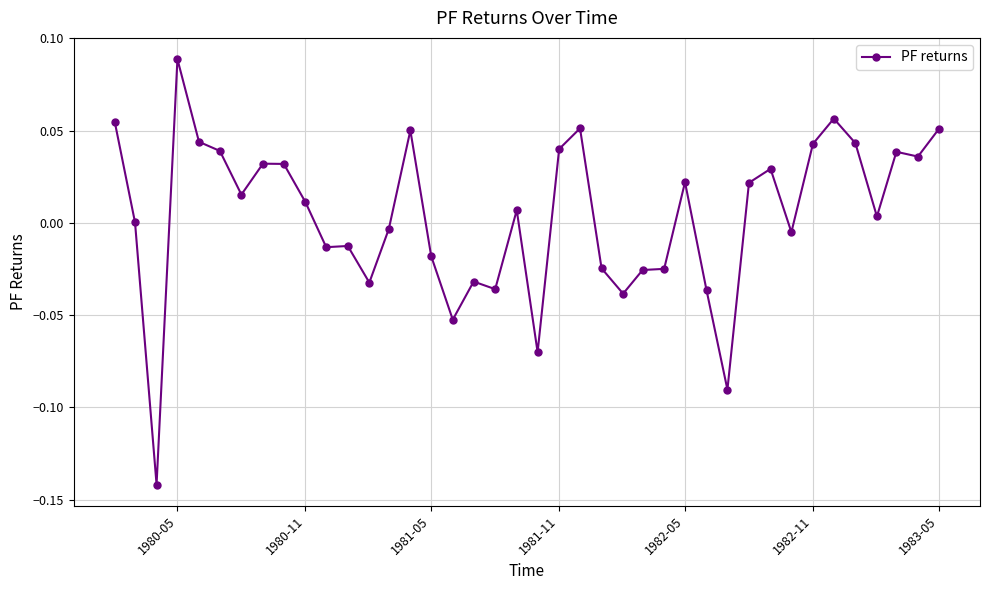

What is the sum of all values?

0.2